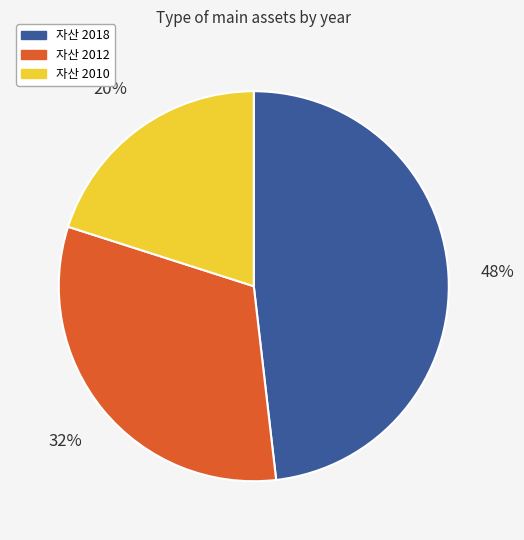

To the nearest percent, what is the average slice percentage?

33%